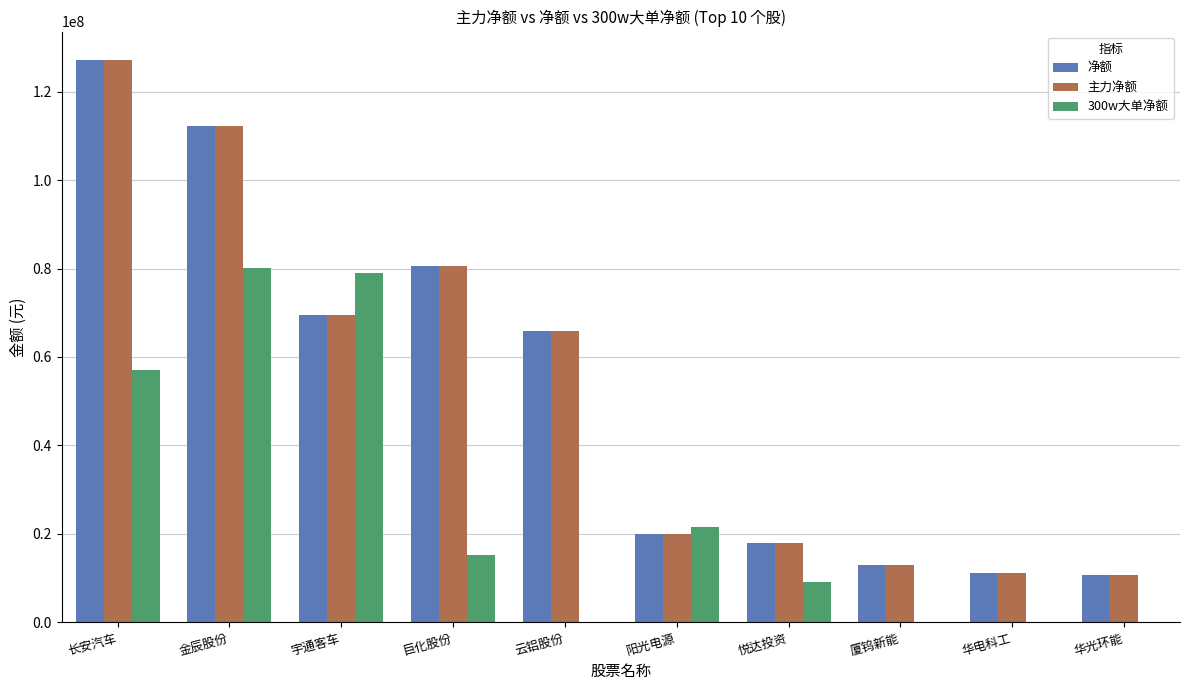

What is the total value across all series at 阳光电源?

61131214